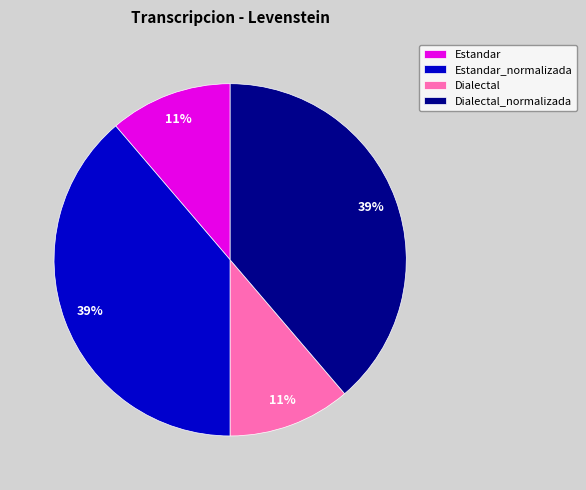

Combined, do Estandar and Dialectal account for over 50%?

No